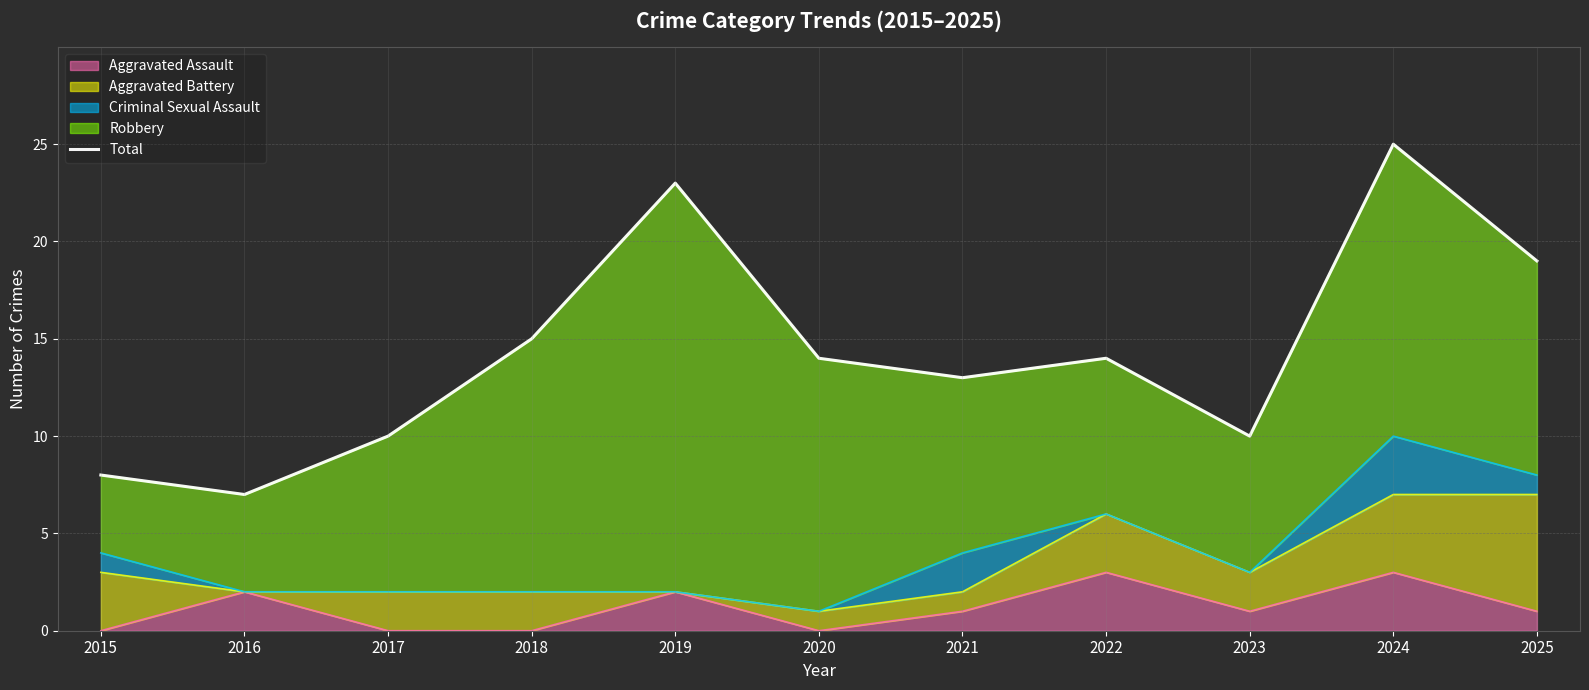

Rank the categories by value from highest to lowest.

2024, 2019, 2025, 2018, 2020, 2022, 2021, 2017, 2023, 2015, 2016